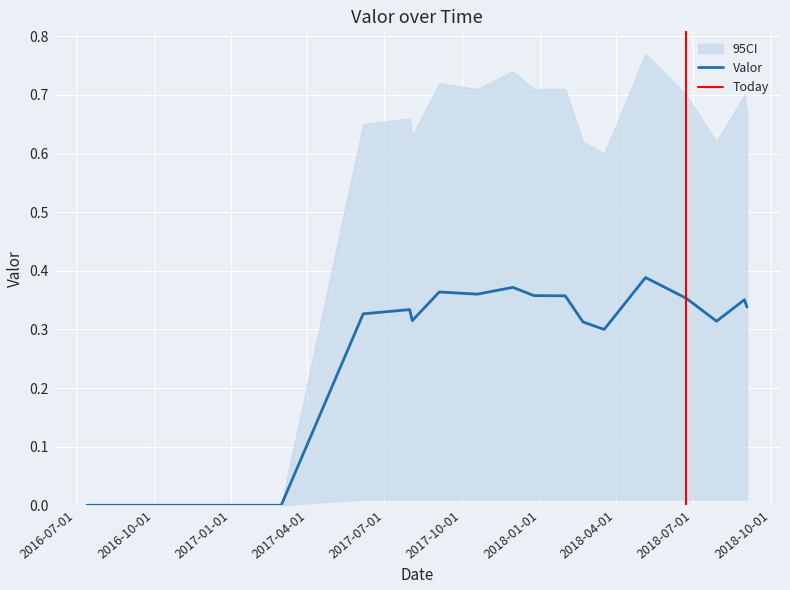

What is the difference between the highest and lowest values at 2017-06-06?

0.6